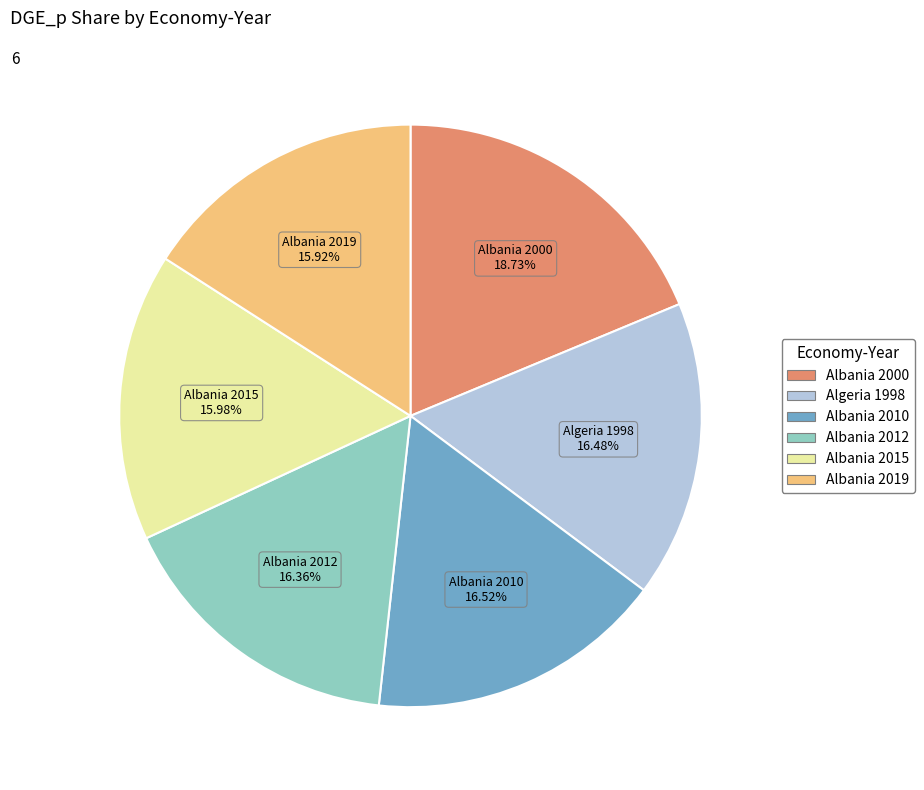

Is the sum of Albania 2000 and Albania 2012 greater than half?

No